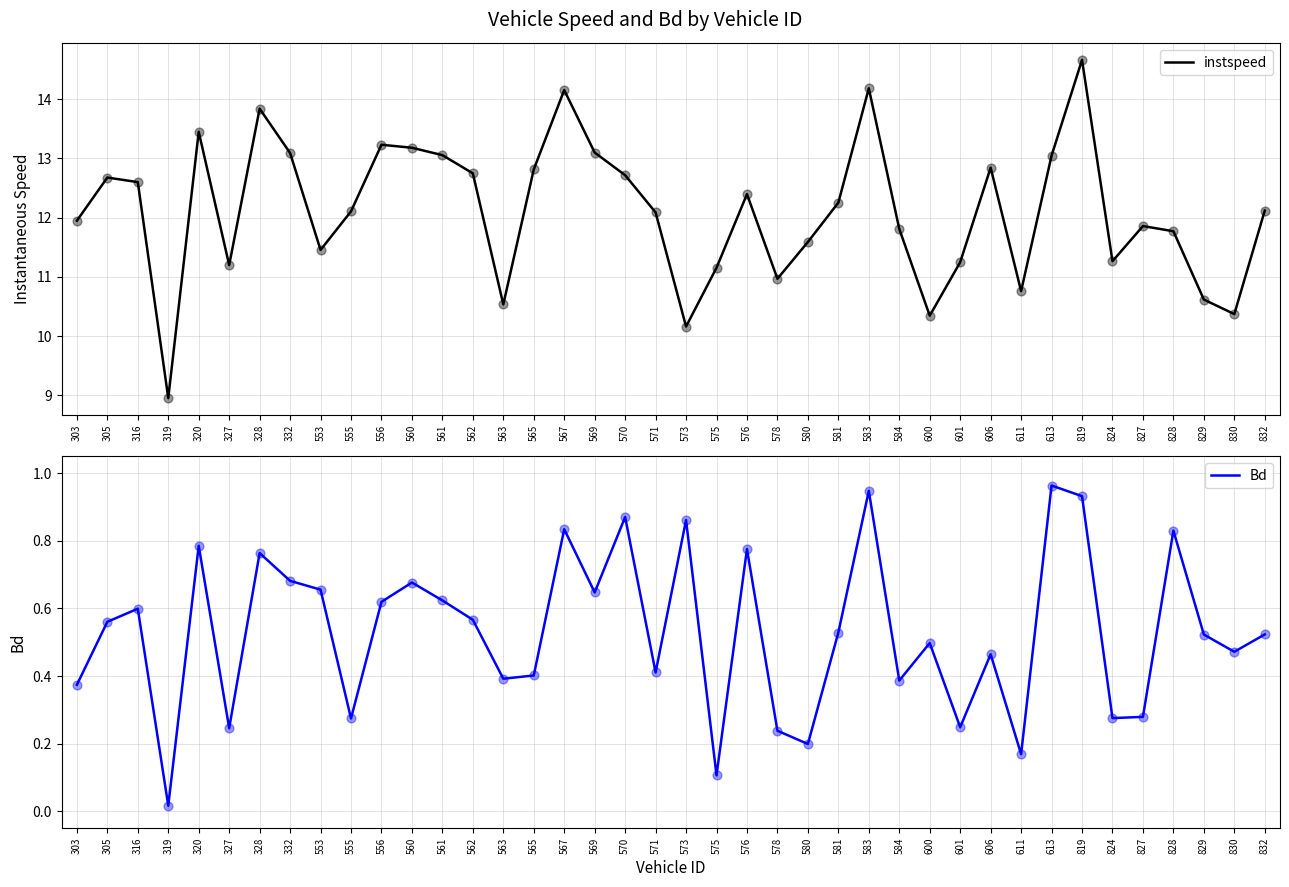

Is the value of Bd at 606 greater than the value of instspeed at 316?

No